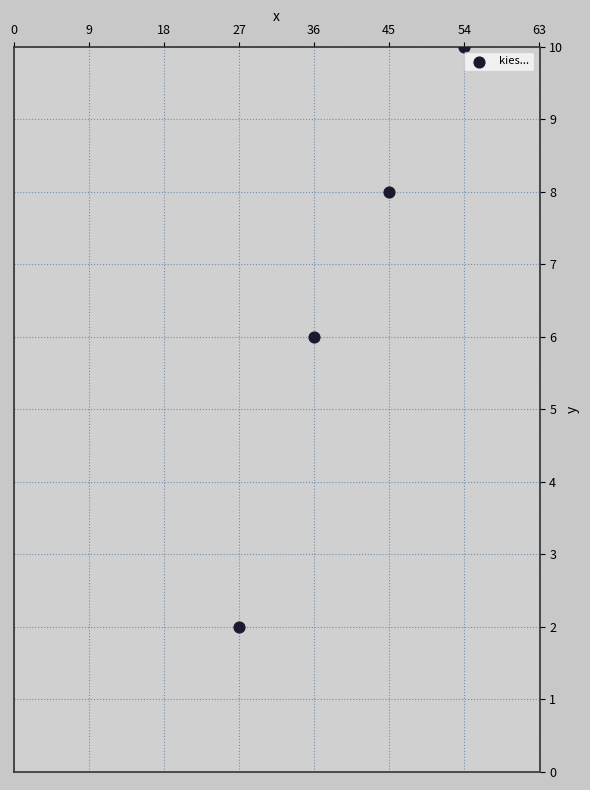

What is the range of X values (max minus min)?

27